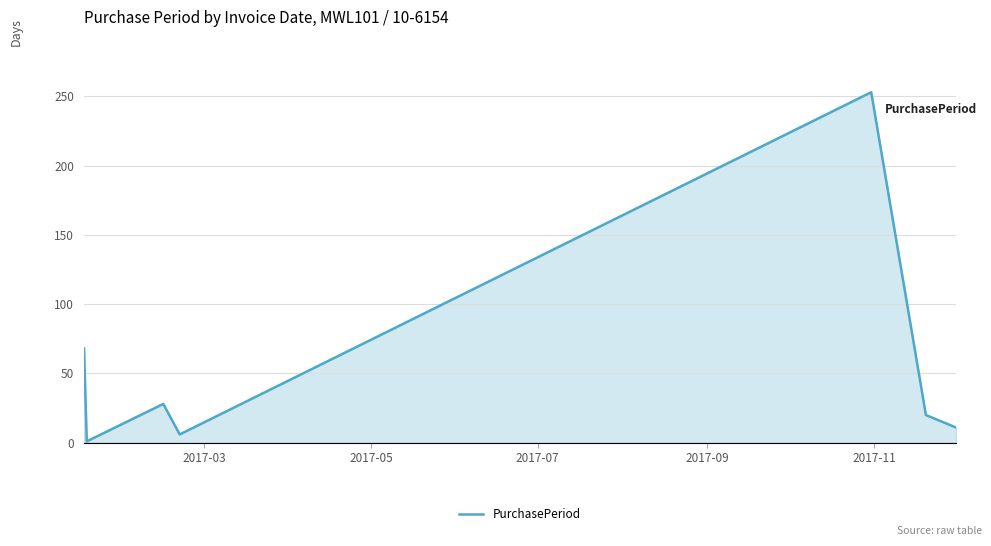

What is the average value?

55